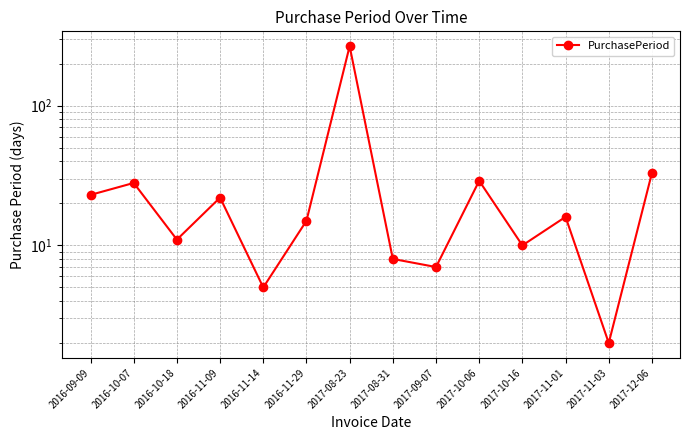

How many categories are shown in the chart?

14